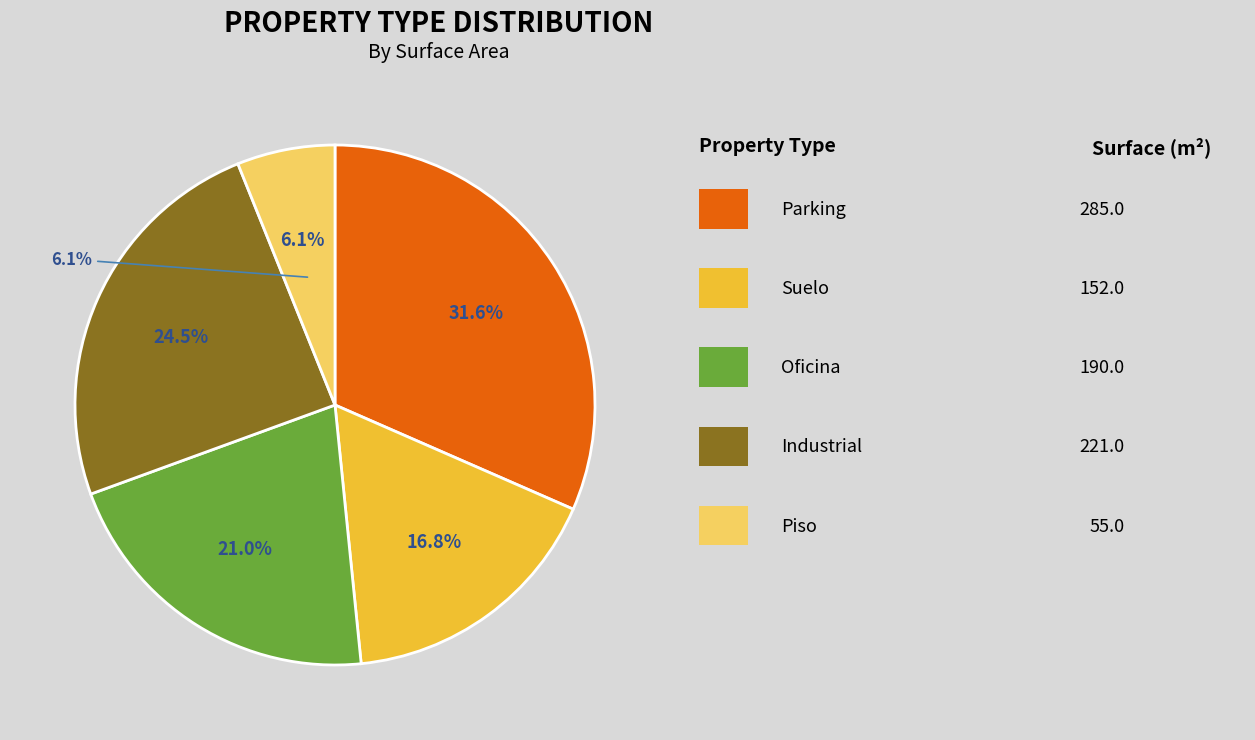

Between Parking and Oficina, which is larger?

Parking